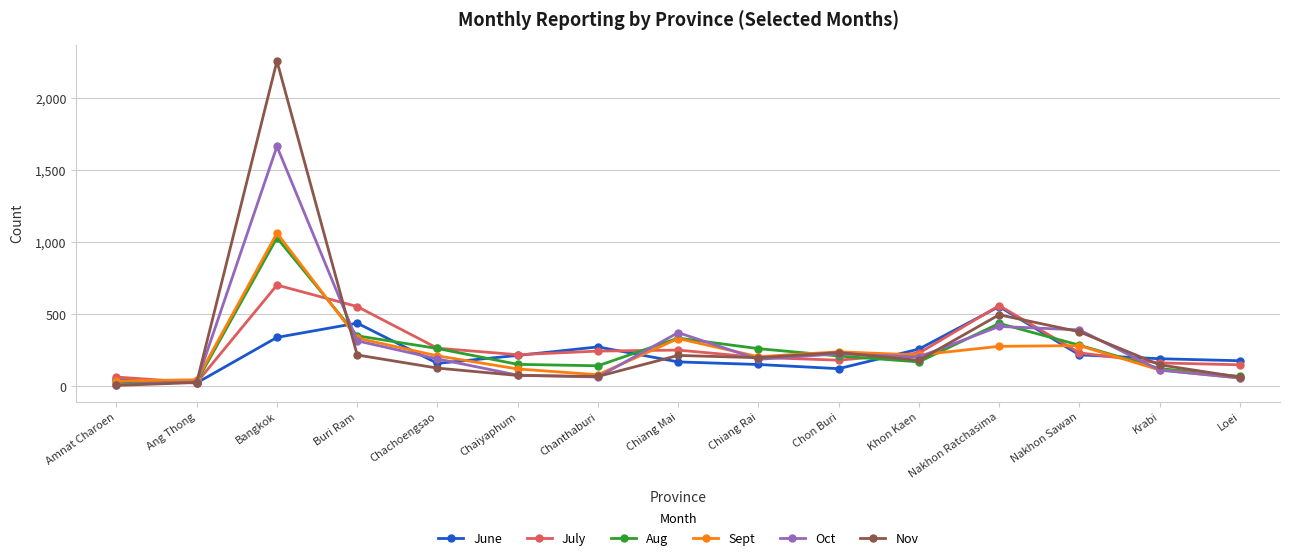

Is it true that Nov equals 215 at Chiang Mai?

True